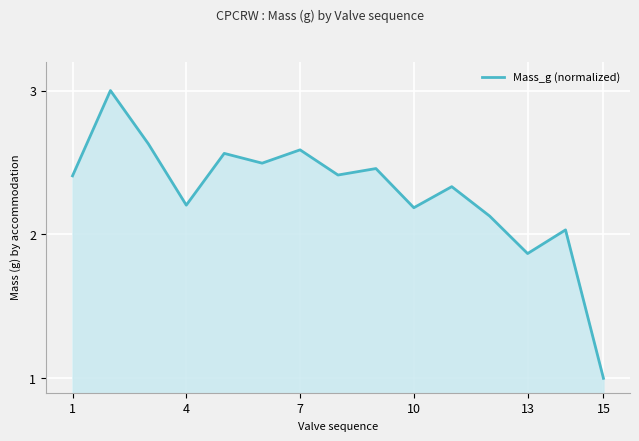

What is the minimum value shown in the chart?

1.0